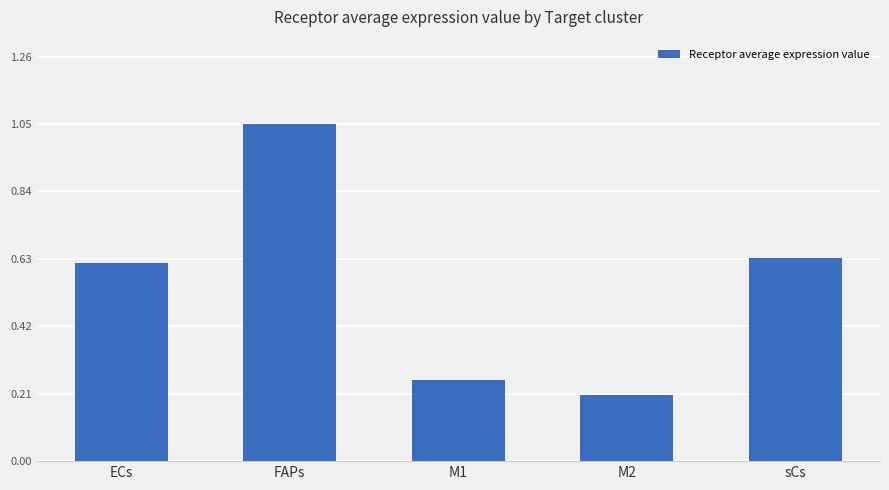

Which has a higher value, ECs or FAPs?

FAPs